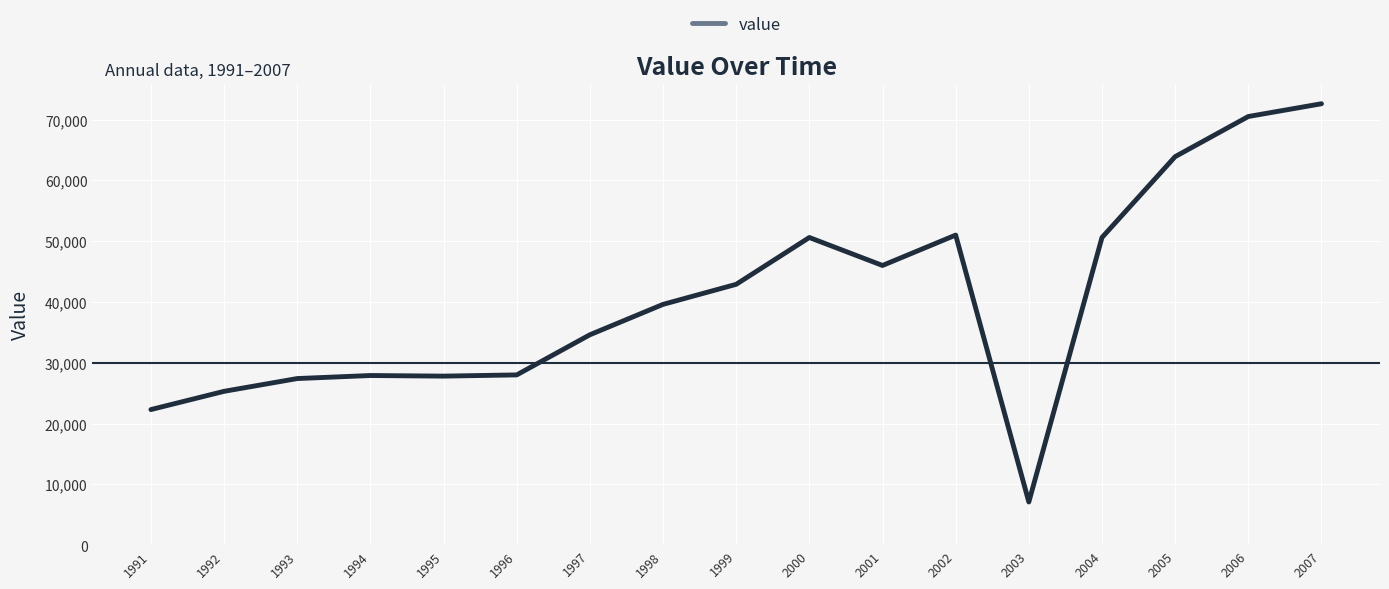

What is the approximate value at 1999?

42900